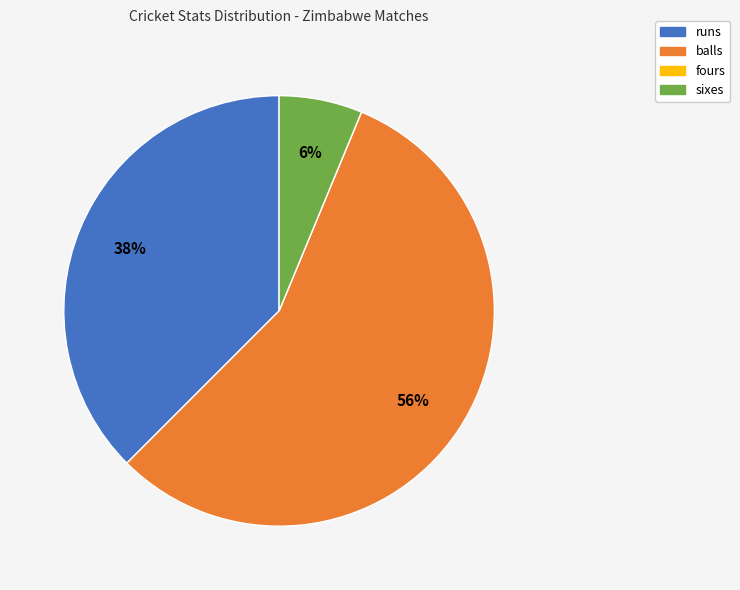

Combined, do sixes and runs account for over 50%?

No